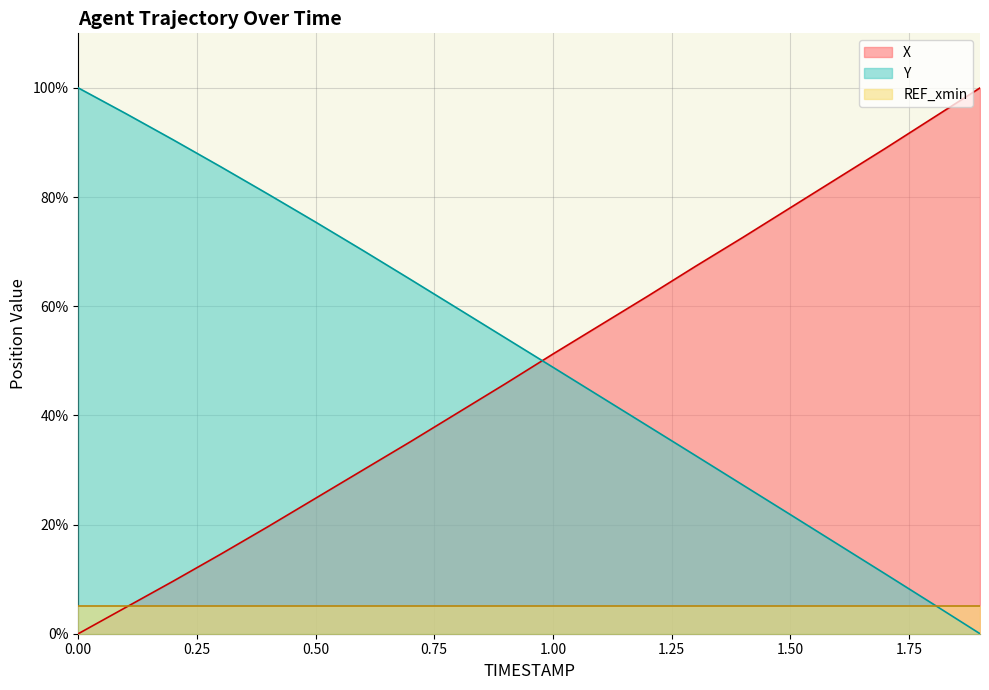

Does the chart display data point markers on the line(s)?

No